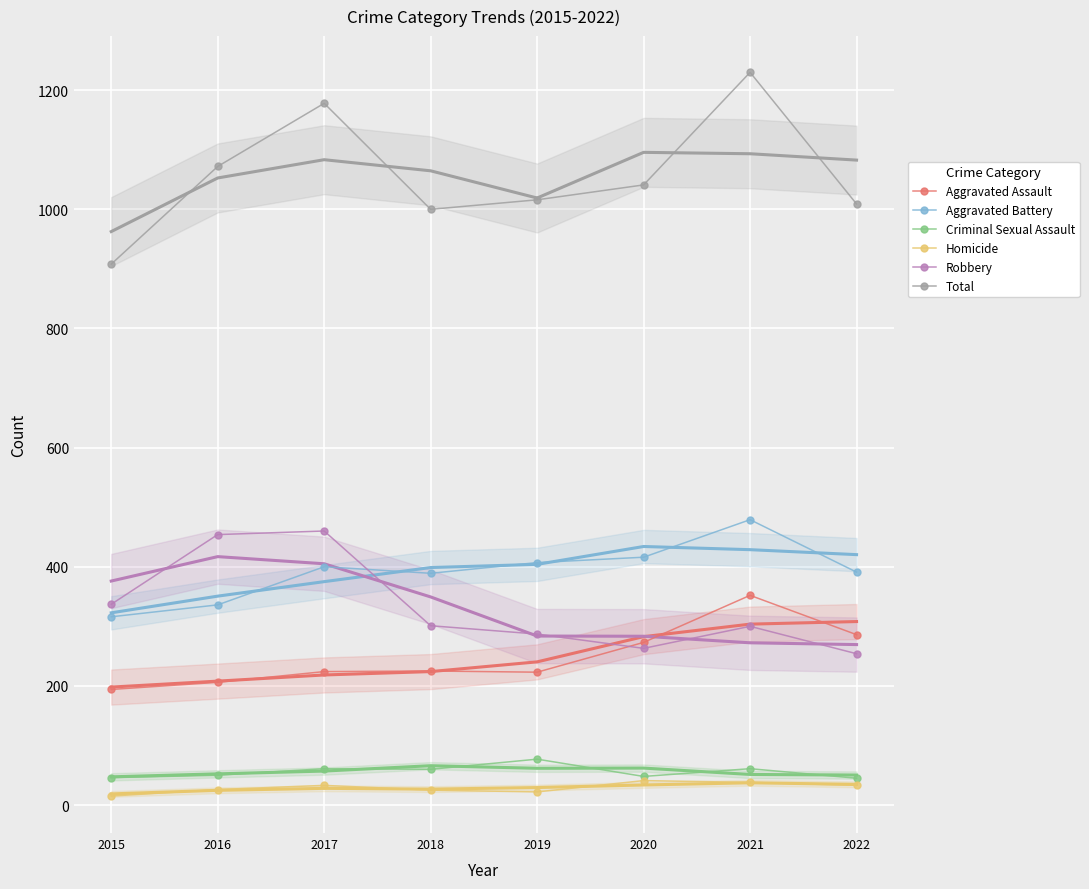

Where is the first local maximum for Homicide?

2017